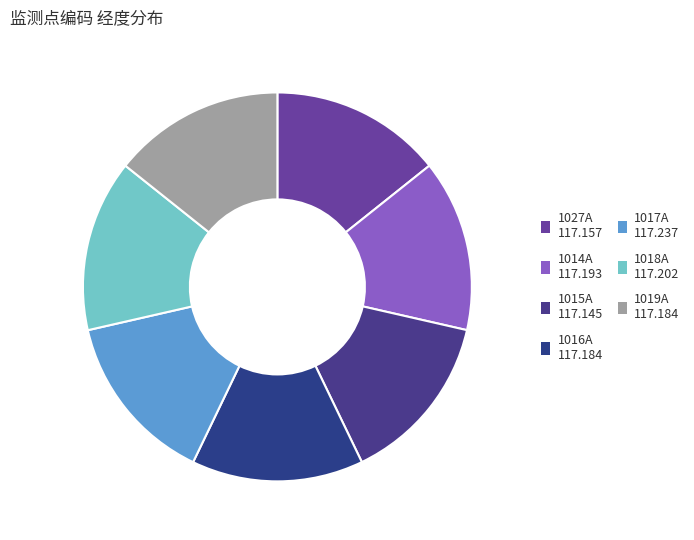

True or false: 1019A accounts for 27% of the total.

False